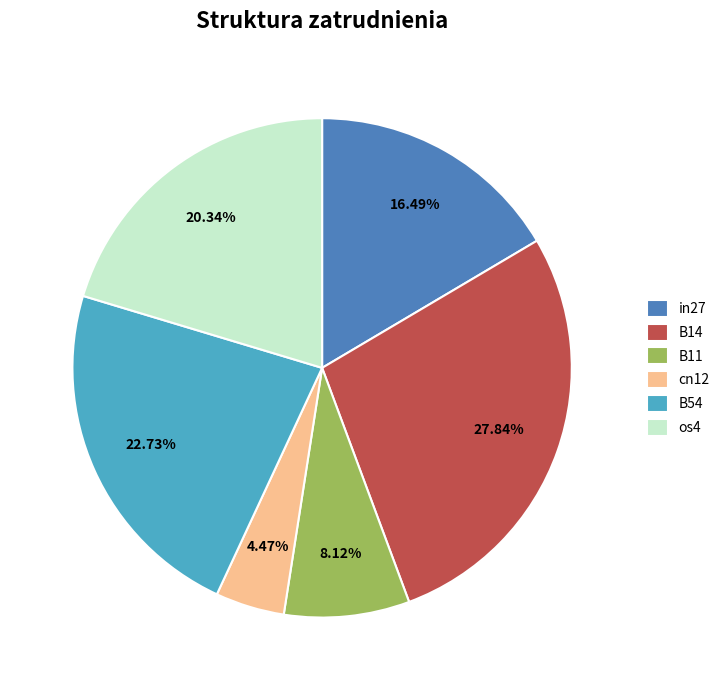

To the nearest percent, what portion does B14 represent?

28%